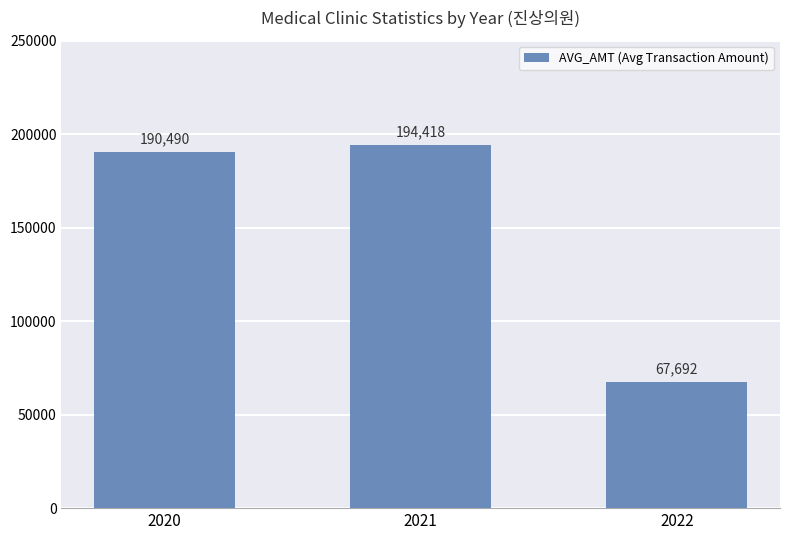

What is the approximate value at 2022, to the nearest 50?

67700